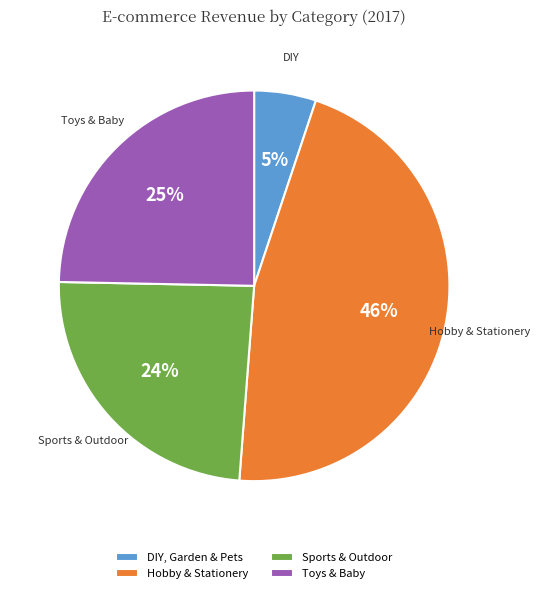

Rank the categories by value from highest to lowest.

Hobby & Stationery, Toys & Baby, Sports & Outdoor, DIY, Garden & Pets